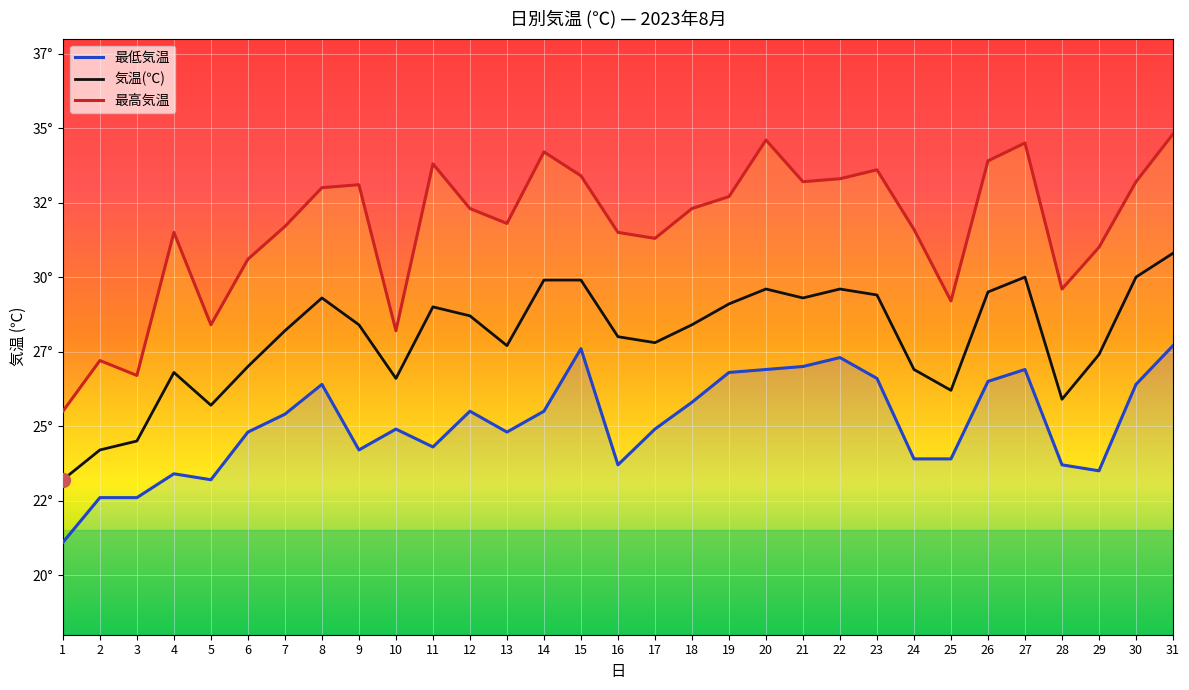

At which label does 最高気温 first exceed 32?

8